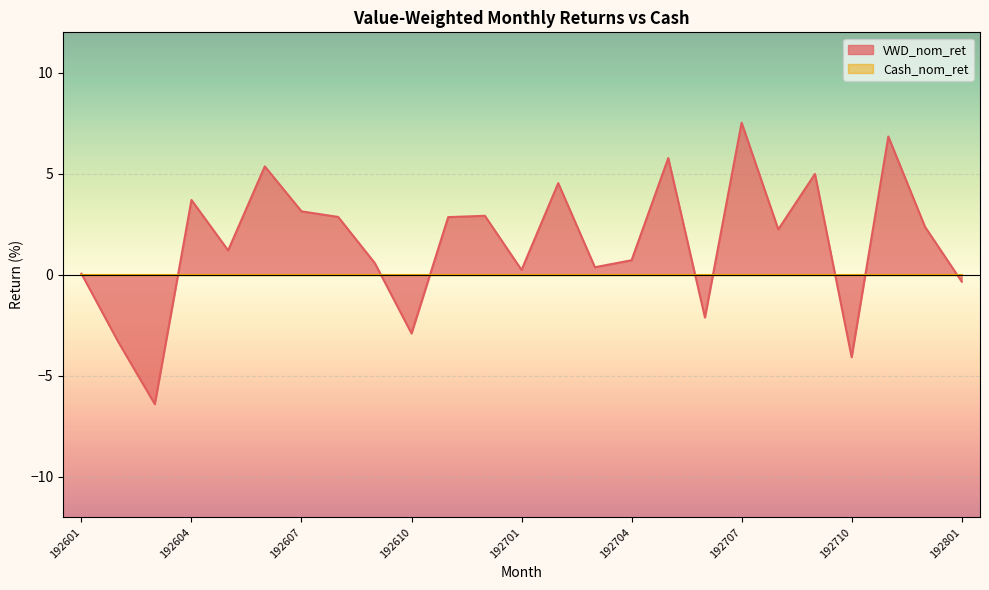

At which label does the data first exceed 2?

192604